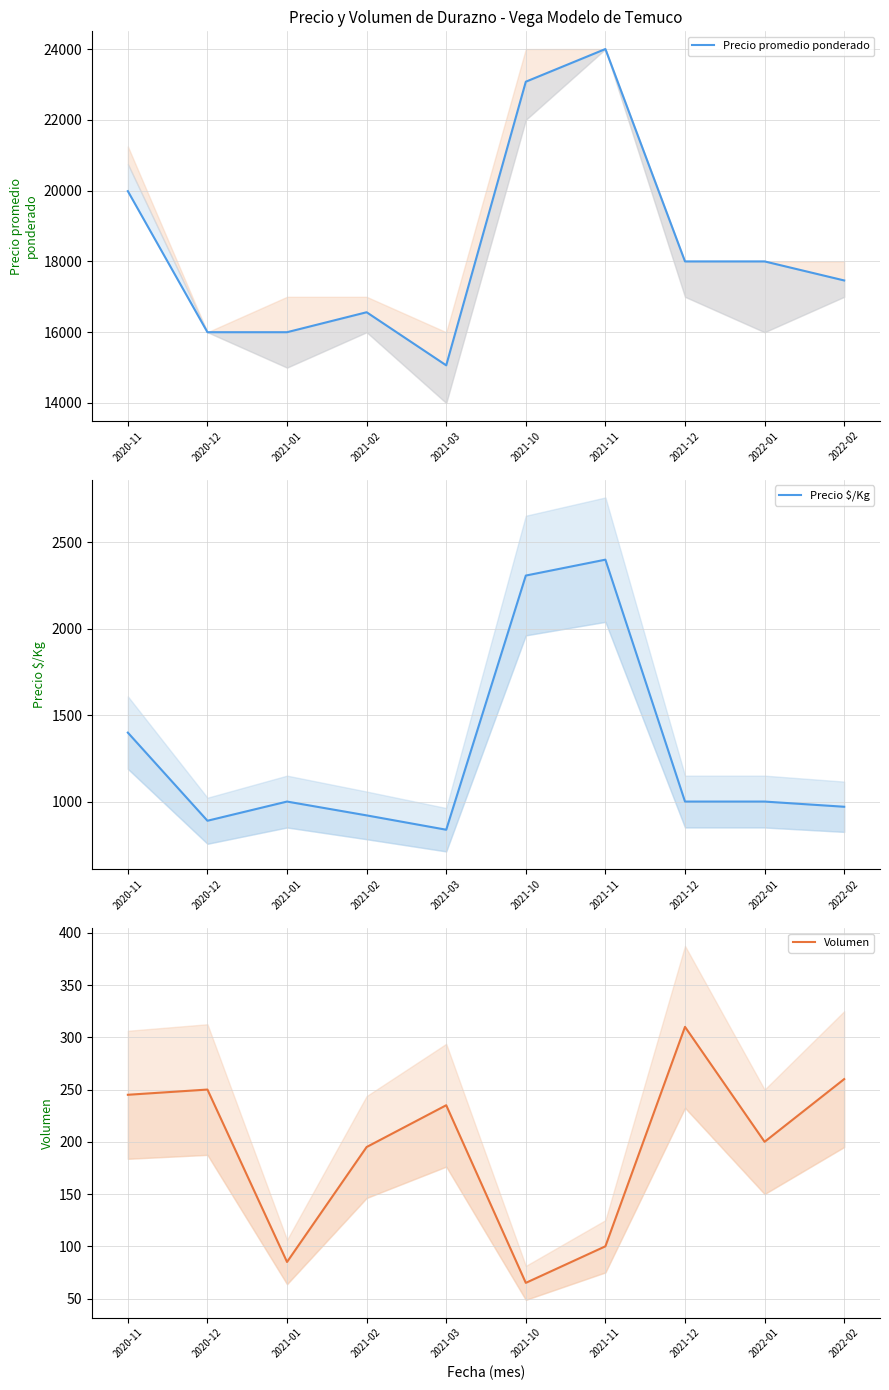

How many data points in Volumen are above 235?

4